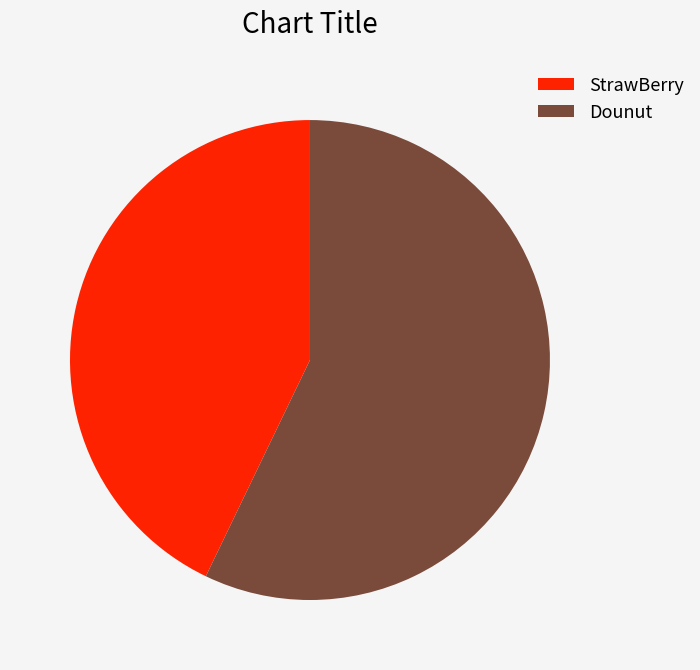

Do StrawBerry and Dounut together represent more than half of the pie?

Yes